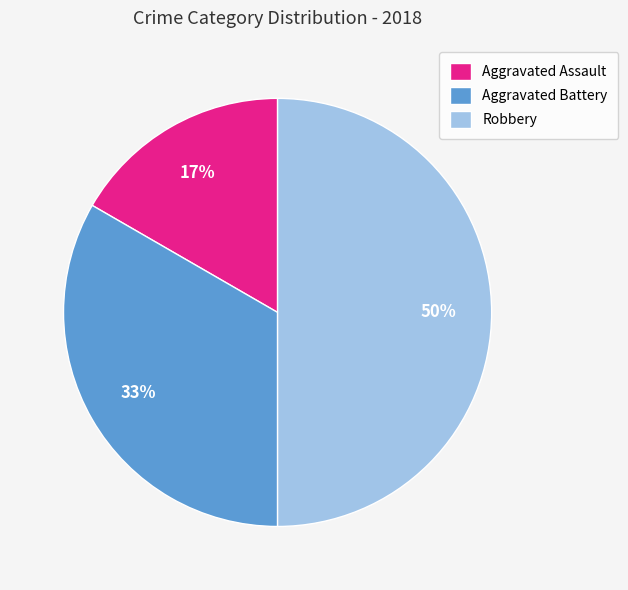

Count the number of slices in the pie.

3